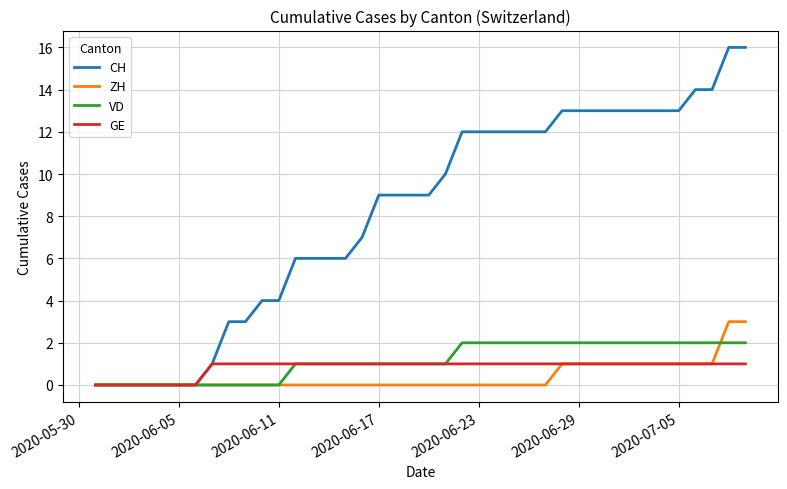

How many ZH values are between 0 and 1?

38